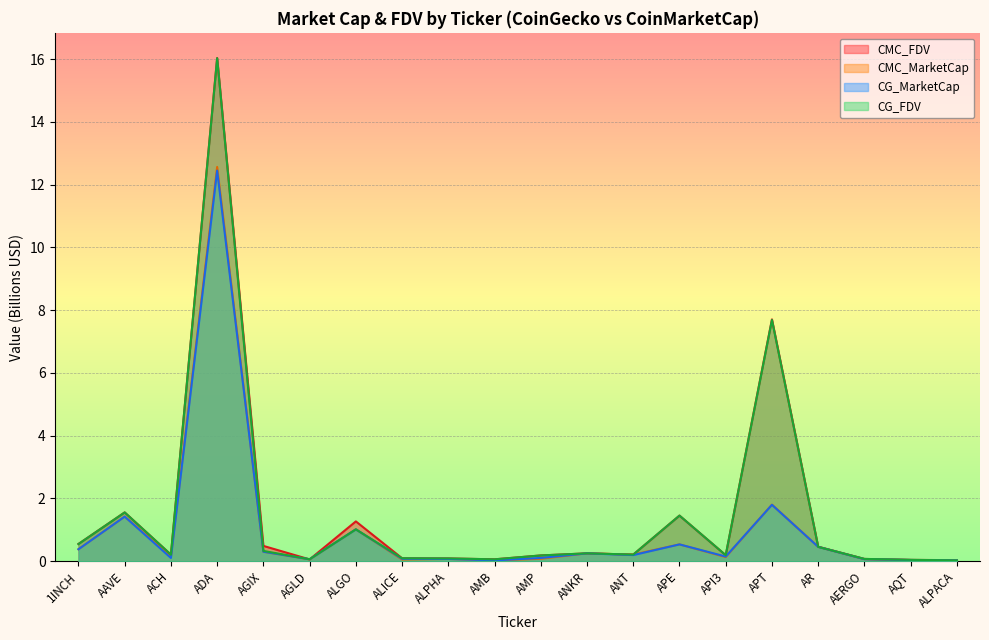

The CMC_MarketCap series shows 0.2 at ACH. True or false?

False